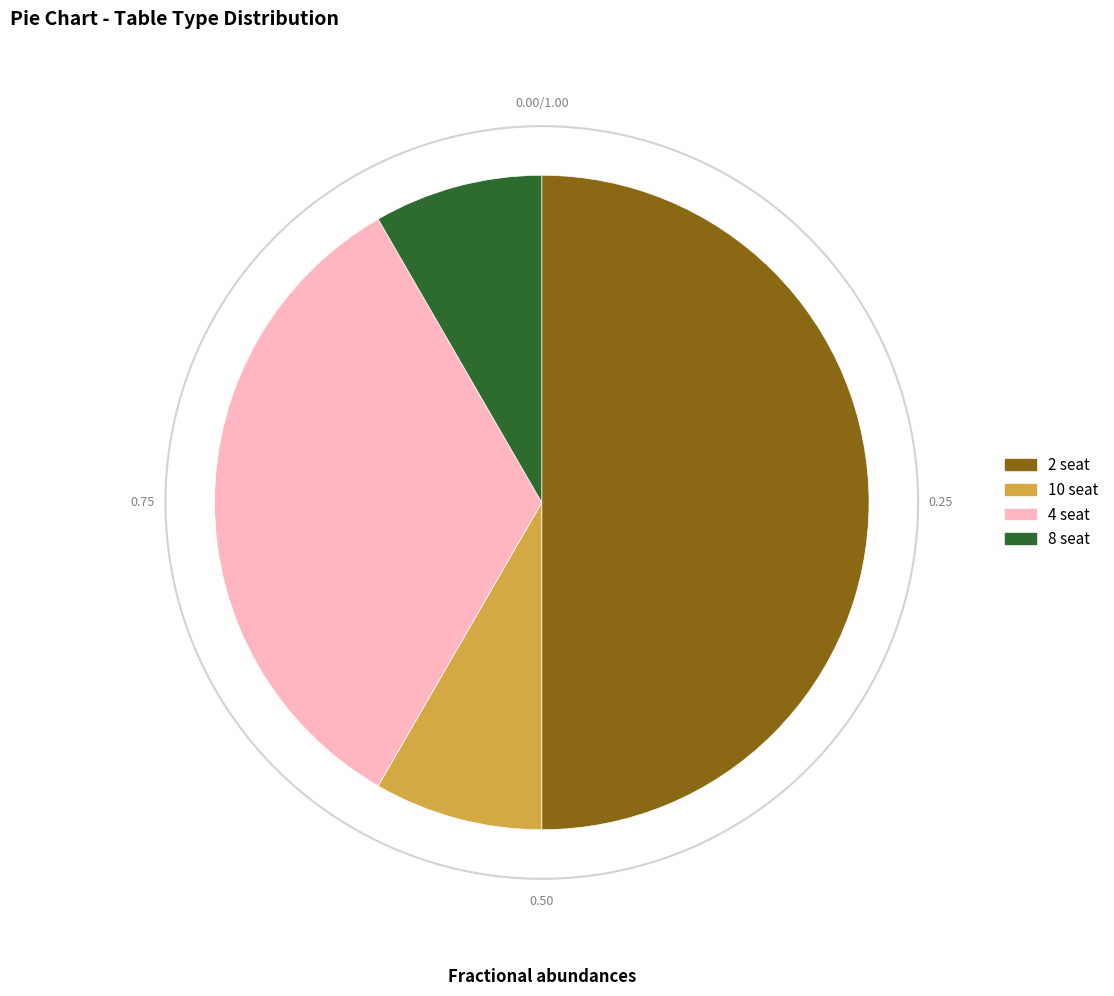

True or false: 10 seat accounts for 8% of the total.

True